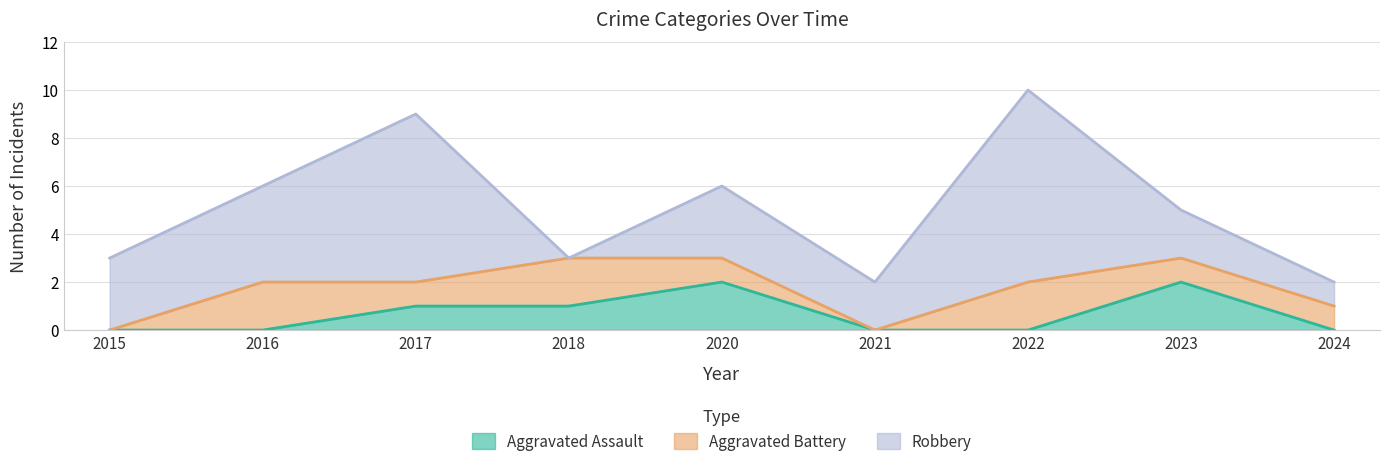

Reading left to right, list all the values displayed in this chart.

Aggravated Assault: 2015=0	2016=0	2017=1	2018=1	2020=2	2021=0	2022=0	2023=2	2024=0
Aggravated Battery: 2015=0	2016=2	2017=1	2018=2	2020=1	2021=0	2022=2	2023=1	2024=1
Robbery: 2015=3	2016=4	2017=7	2018=0	2020=3	2021=2	2022=8	2023=2	2024=1